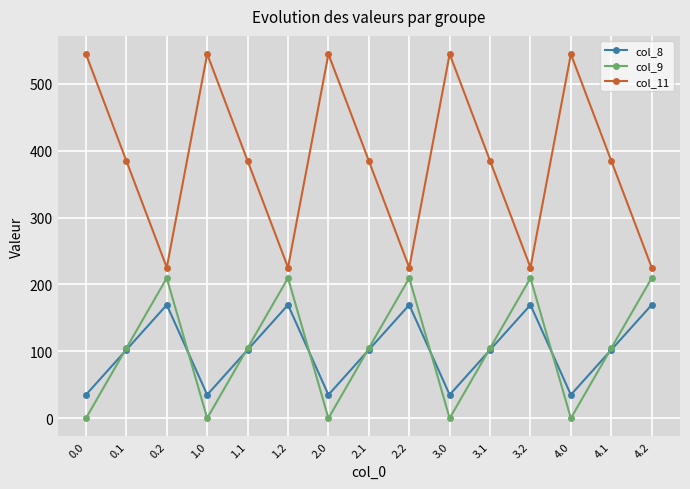

What is the difference between the highest and lowest values at 4.1?

282.5